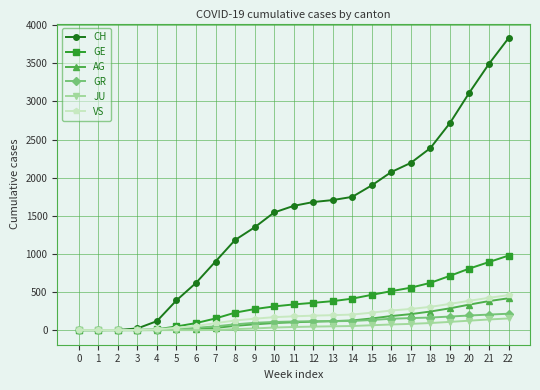

At which category is the sum across all series the highest?

22